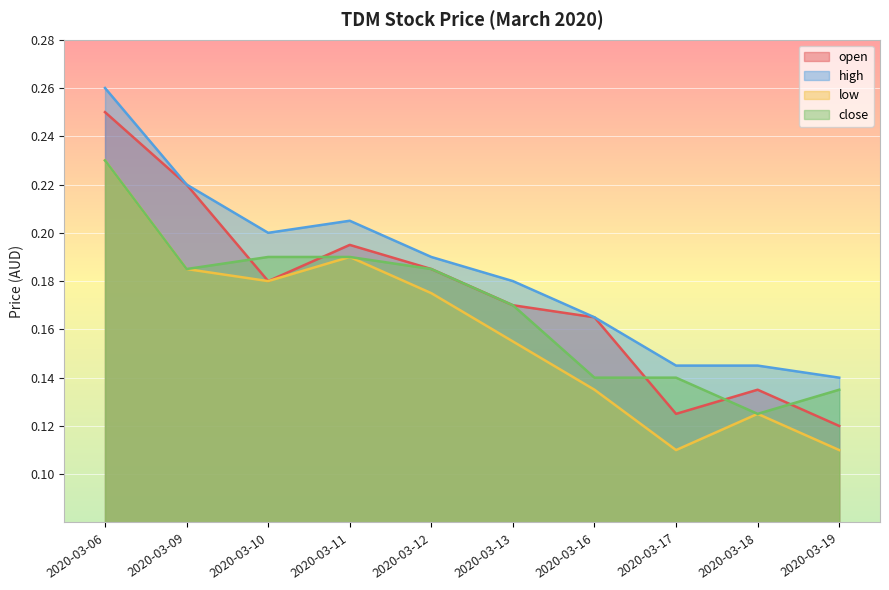

Which category has the lowest value across all series?

2020-03-17